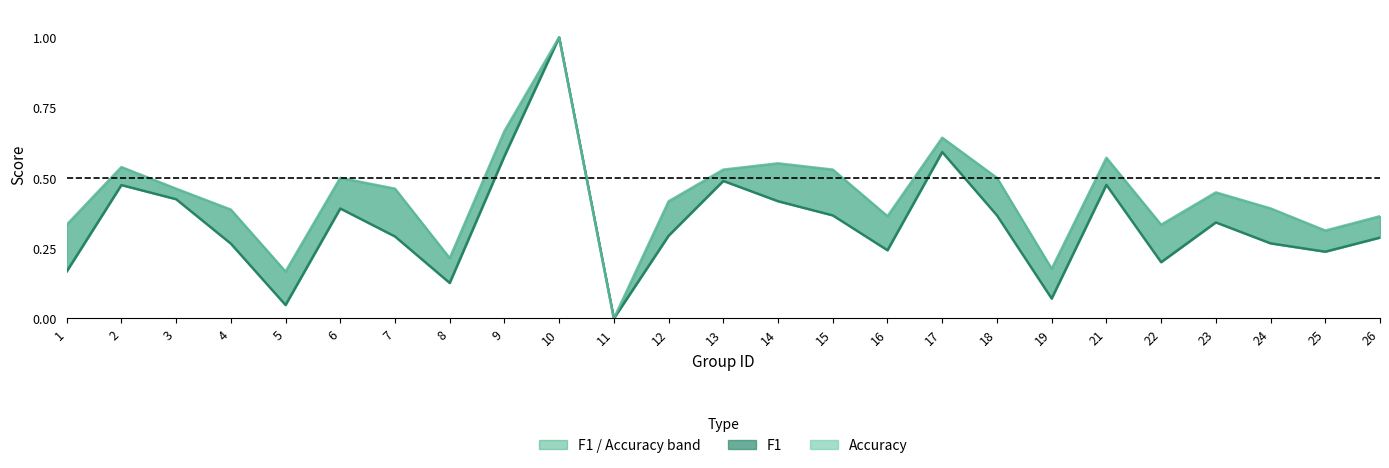

Rank the series at 22 from highest to lowest value.

Accuracy line, F1 line